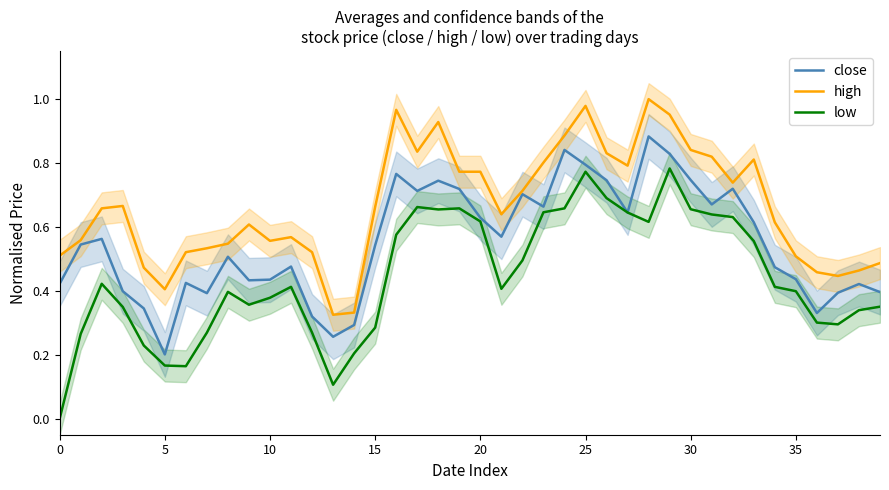

True or false: high and low intersect in this chart.

False